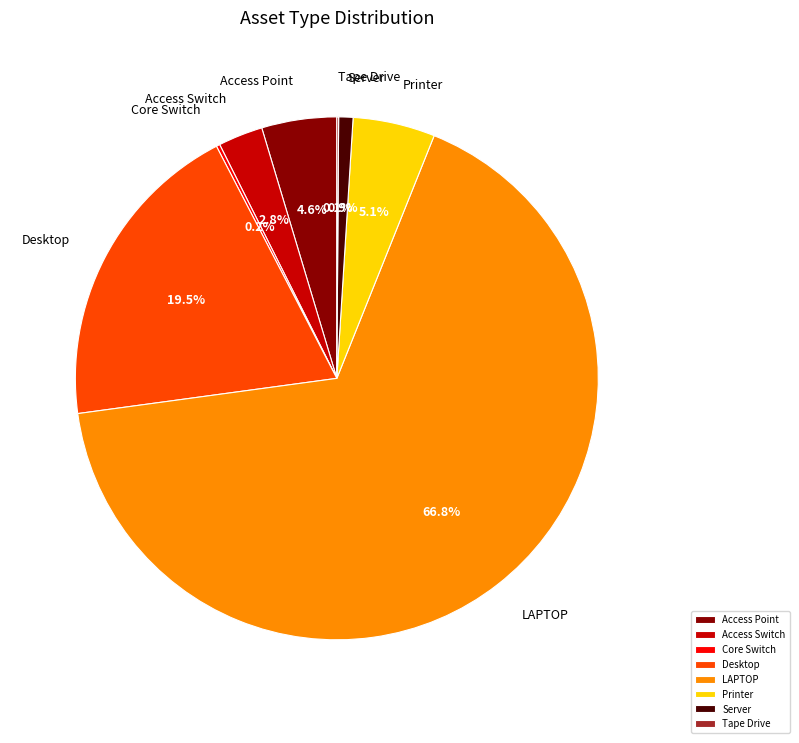

Does LAPTOP account for over 50% of the chart?

Yes